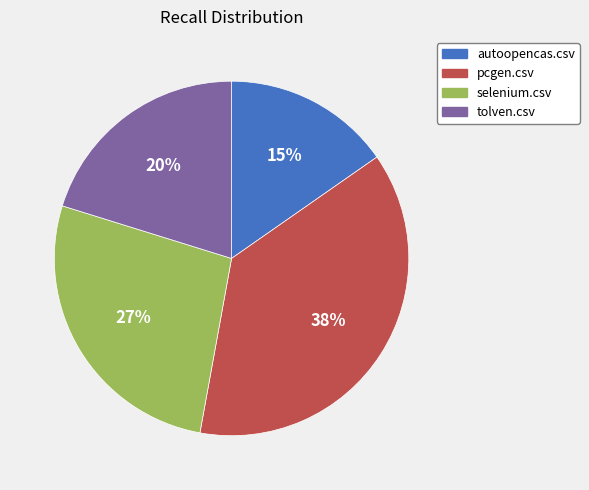

Combined, do pcgen.csv and tolven.csv account for over 50%?

Yes